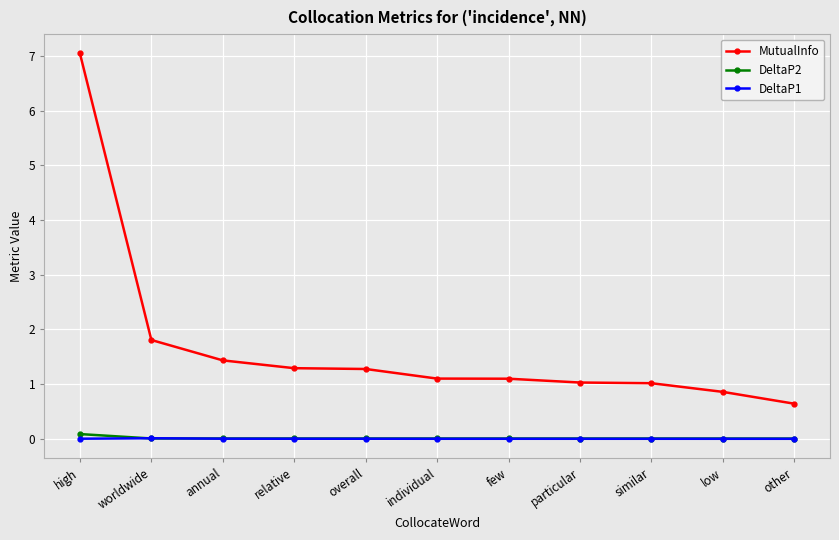

Is it true that DeltaP1 equals 0.0 at relative?

True